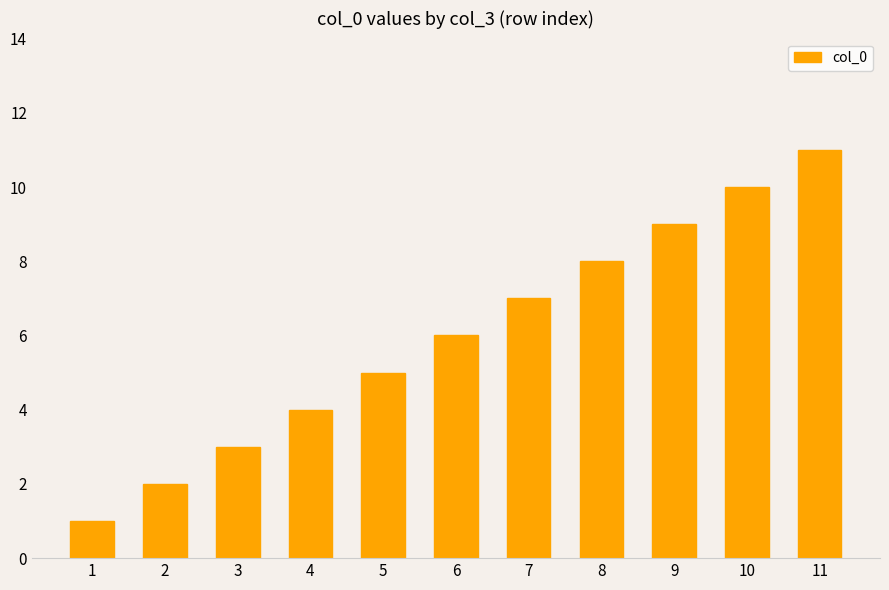

What is the ratio of the value at 2 to the value at 9?

0.2